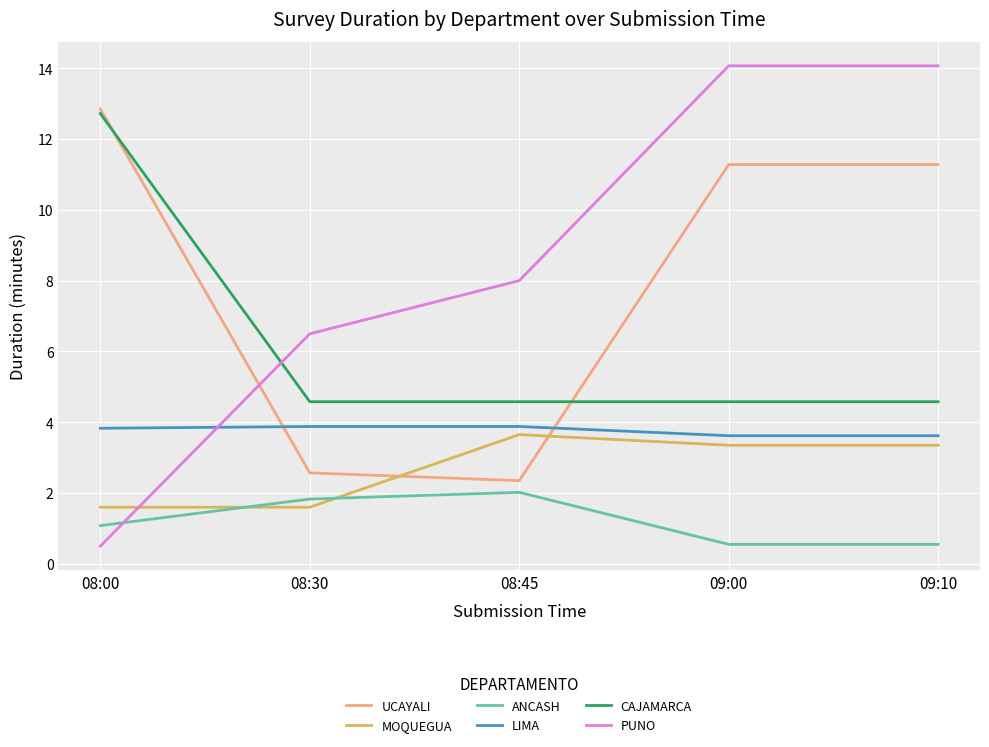

How many times do MOQUEGUA and PUNO cross each other?

1